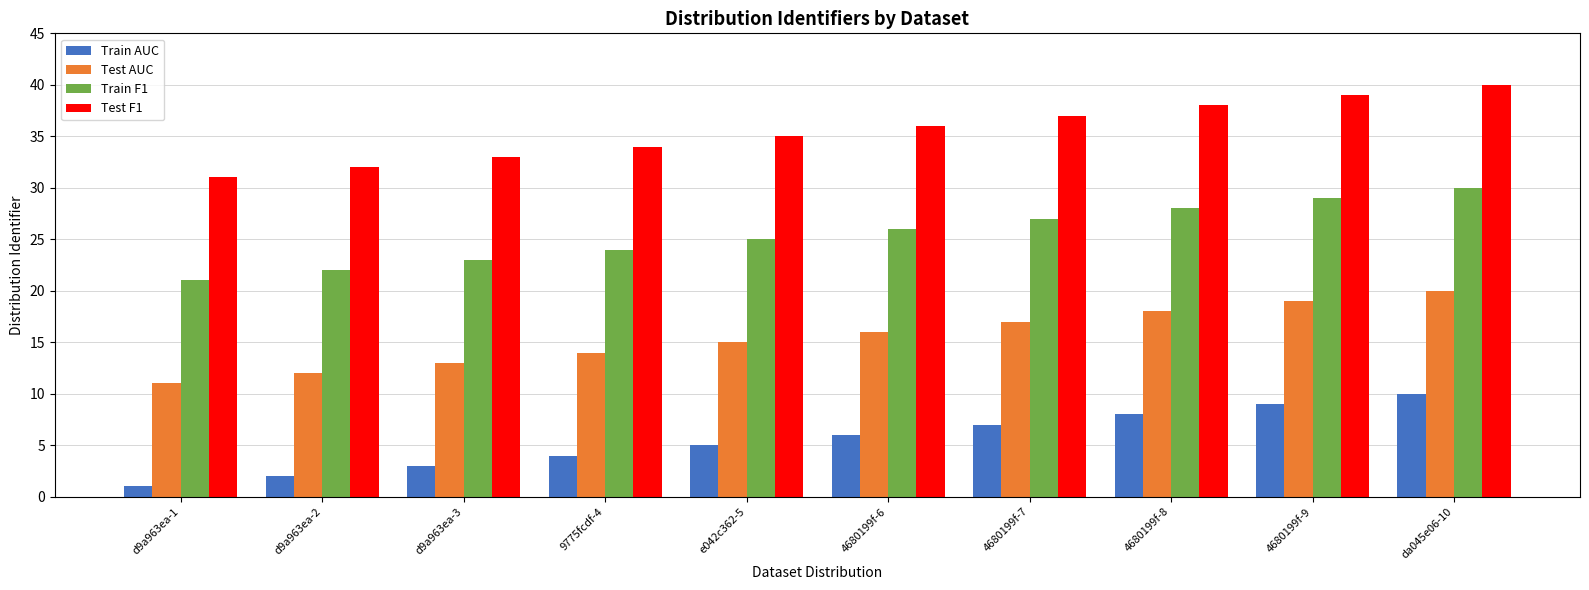

Which category has the highest value across all series?

da045e06-10